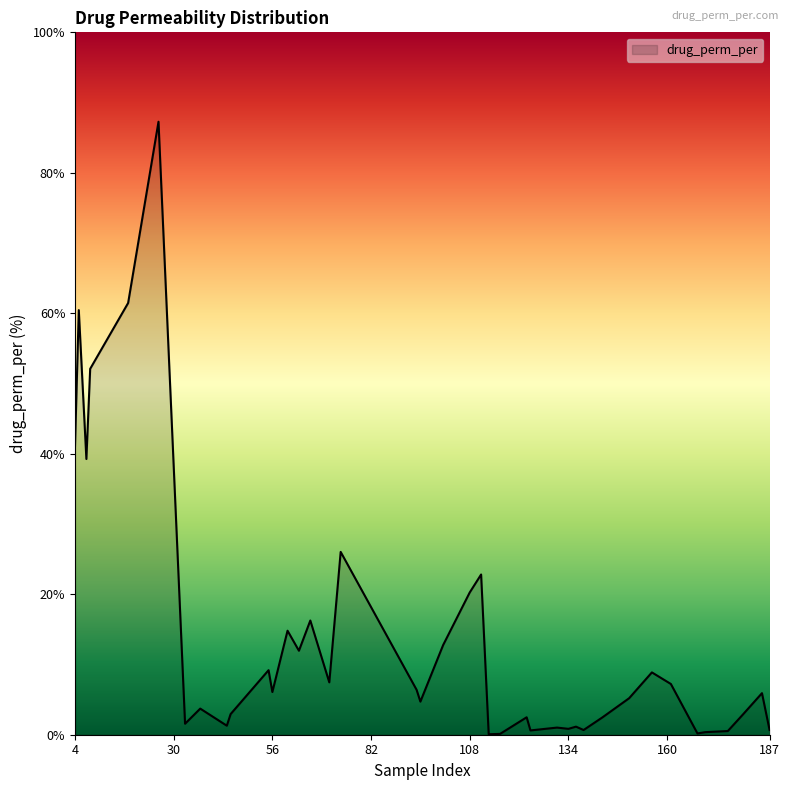

What is the greatest value displayed?

87.3